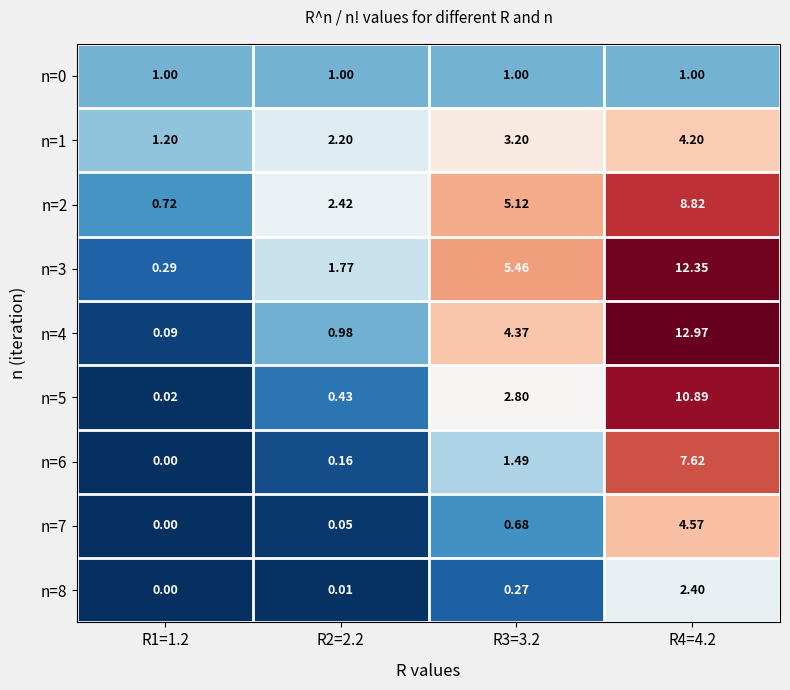

Rank the series at R1=1.2 from highest to lowest value.

n=1, n=0, n=2, n=3, n=4, n=5, n=6, n=7, n=8